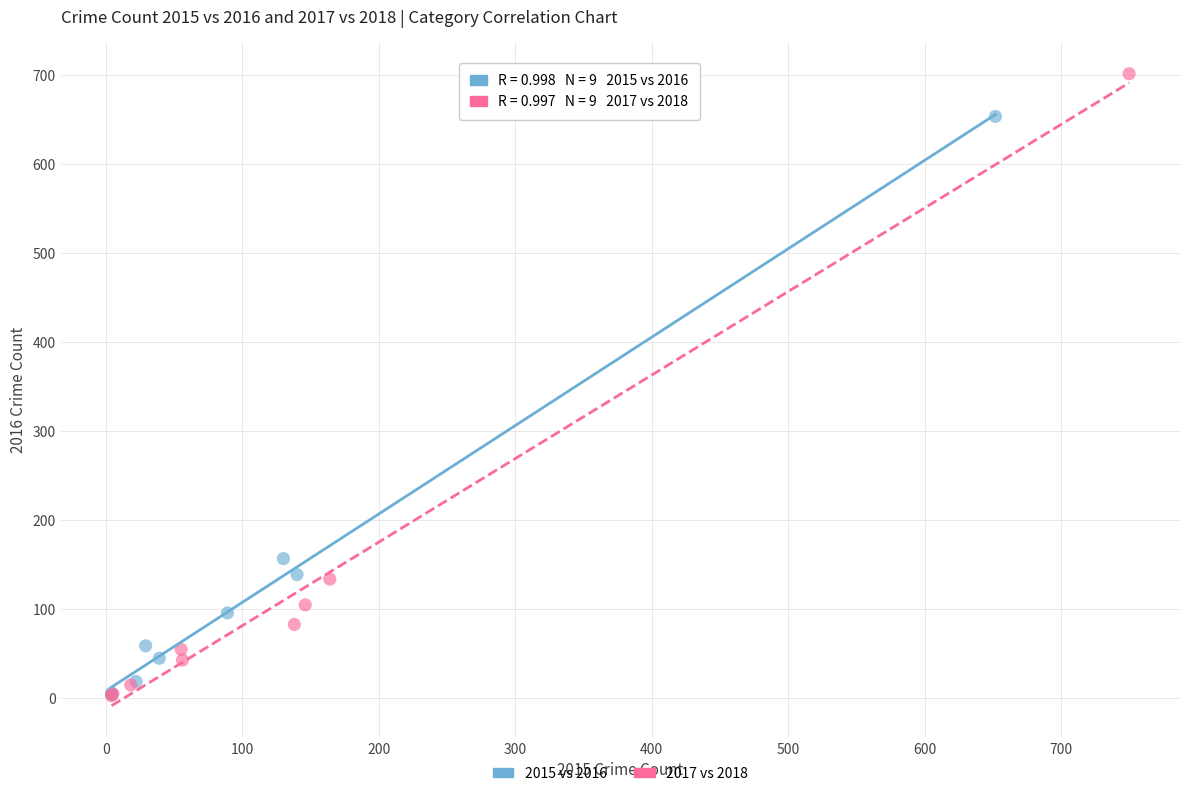

Which series has the largest Y range (max minus min)?

2017 vs 2018